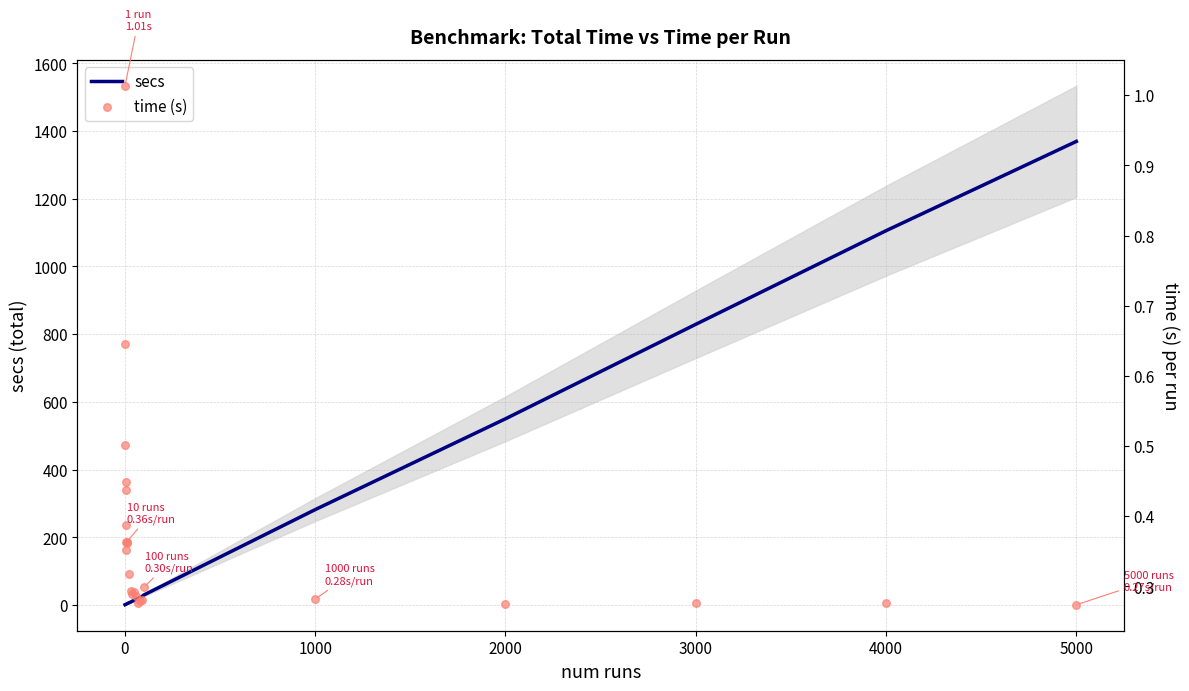

Which series contains the lowest Y value?

time (s)